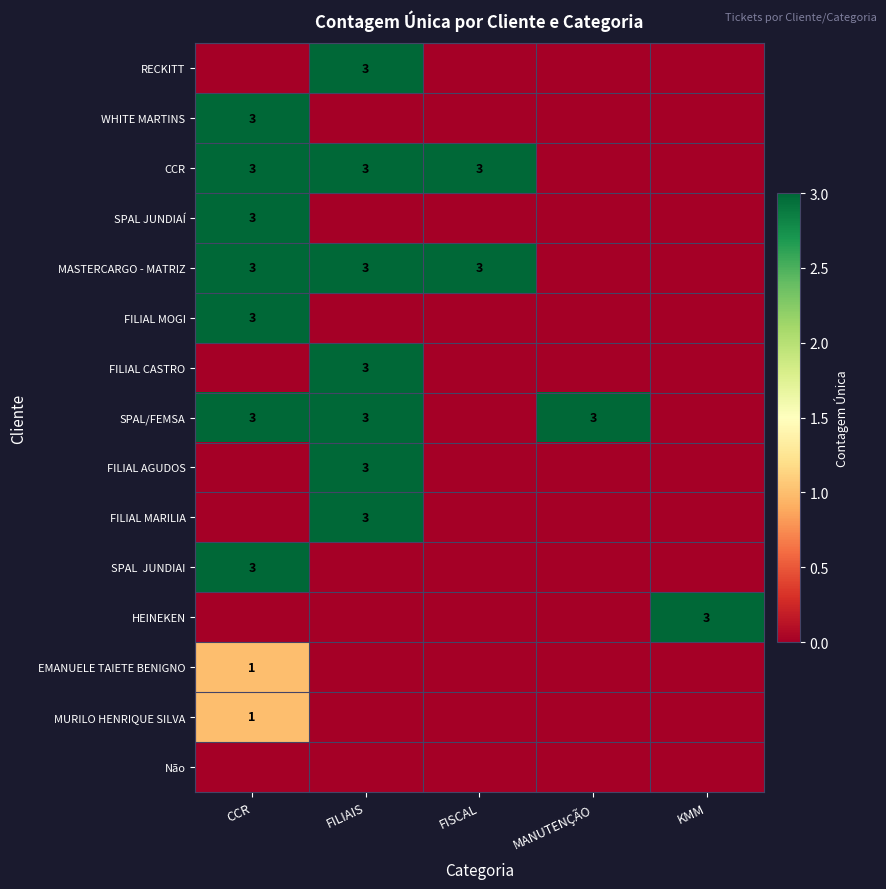

What is the sum of the MASTERCARGO - MATRIZ values at FISCAL and CCR?

6